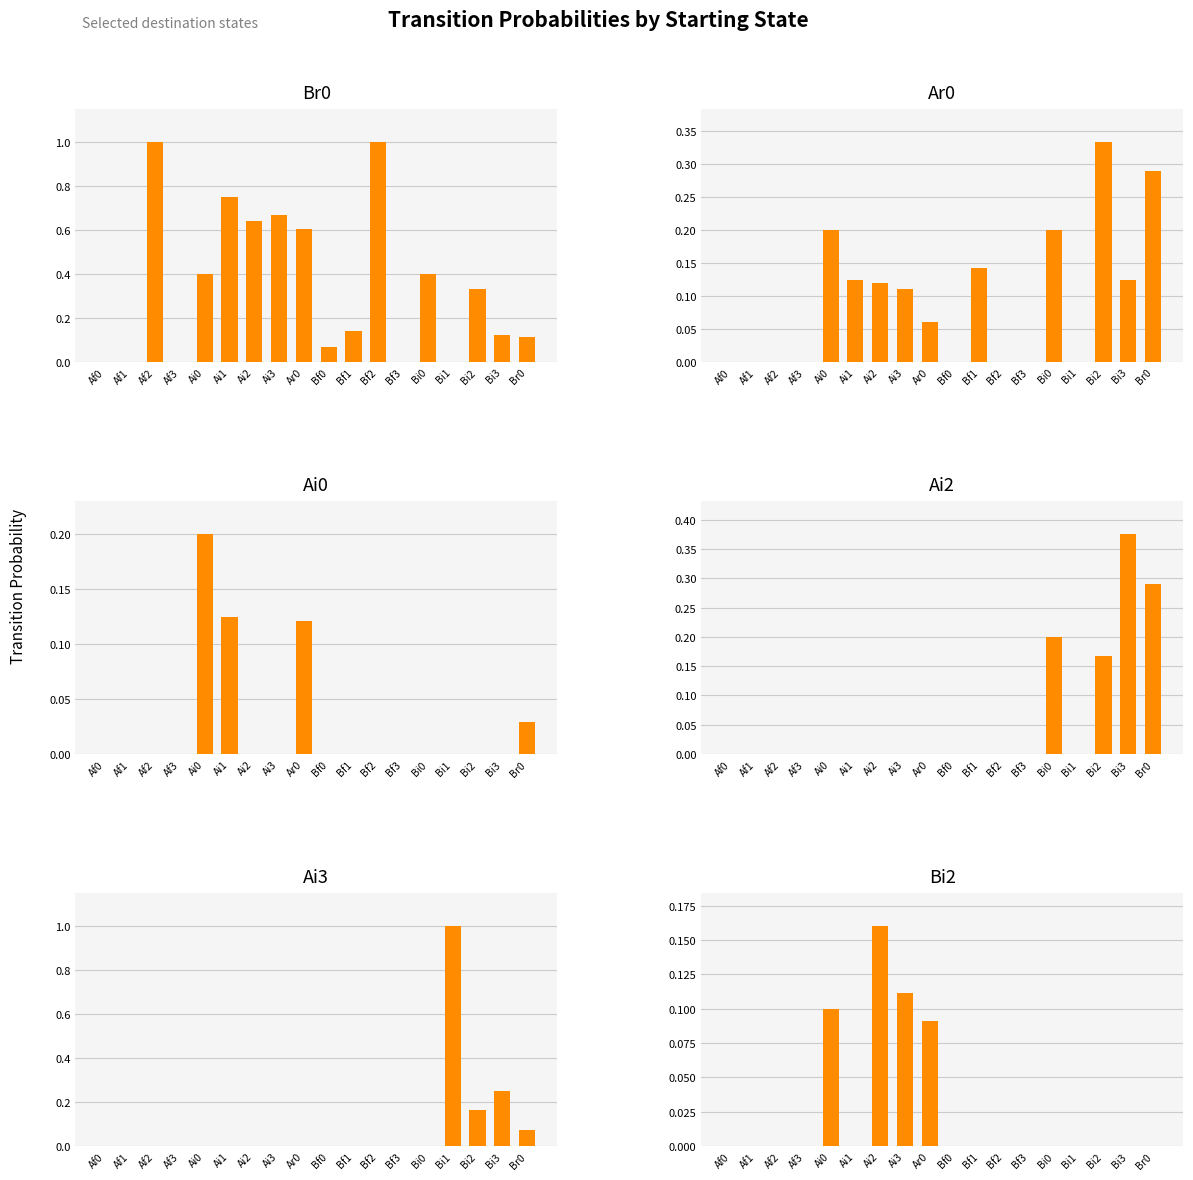

Reading right to left, extract all data points from this chart.

Br0: 0.1	0.1	0.3	0.0	0.4	0.0	1.0	0.1	0.1	0.6	0.7	0.6	0.8	0.4	0.0	1.0	0.0	0.0
Ar0: 0.3	0.1	0.3	0.0	0.2	0.0	0.0	0.1	0.0	0.1	0.1	0.1	0.1	0.2	0.0	0.0	0.0	0.0
Ai0: 0.0	0.0	0.0	0.0	0.0	0.0	0.0	0.0	0.0	0.1	0.0	0.0	0.1	0.2	0.0	0.0	0.0	0.0
Ai2: 0.3	0.4	0.2	0.0	0.2	0.0	0.0	0.0	0.0	0.0	0.0	0.0	0.0	0.0	0.0	0.0	0.0	0.0
Ai3: 0.1	0.2	0.2	1.0	0.0	0.0	0.0	0.0	0.0	0.0	0.0	0.0	0.0	0.0	0.0	0.0	0.0	0.0
Bi2: 0.0	0.0	0.0	0.0	0.0	0.0	0.0	0.0	0.0	0.1	0.1	0.2	0.0	0.1	0.0	0.0	0.0	0.0